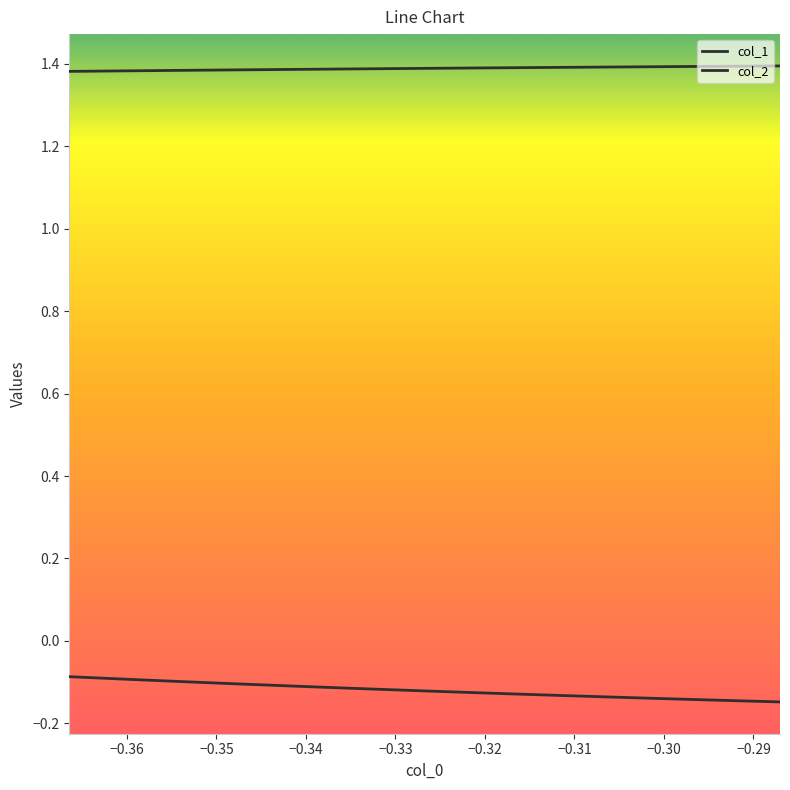

At how many categories does at least one series exceed 0?

22